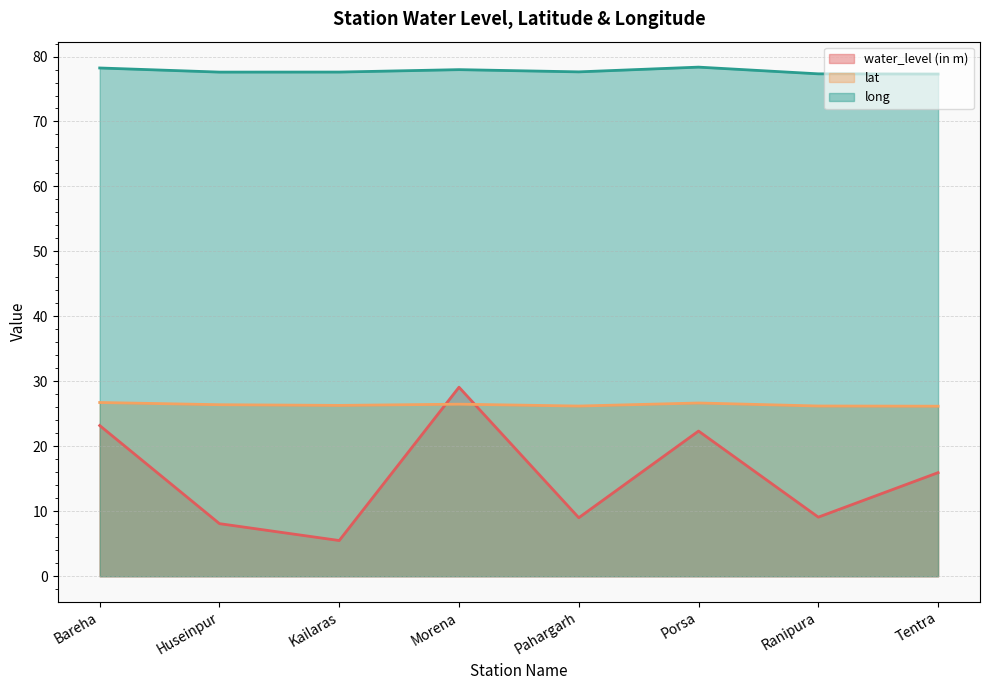

In lat, how many points are higher than both neighbors (excluding endpoints)?

2